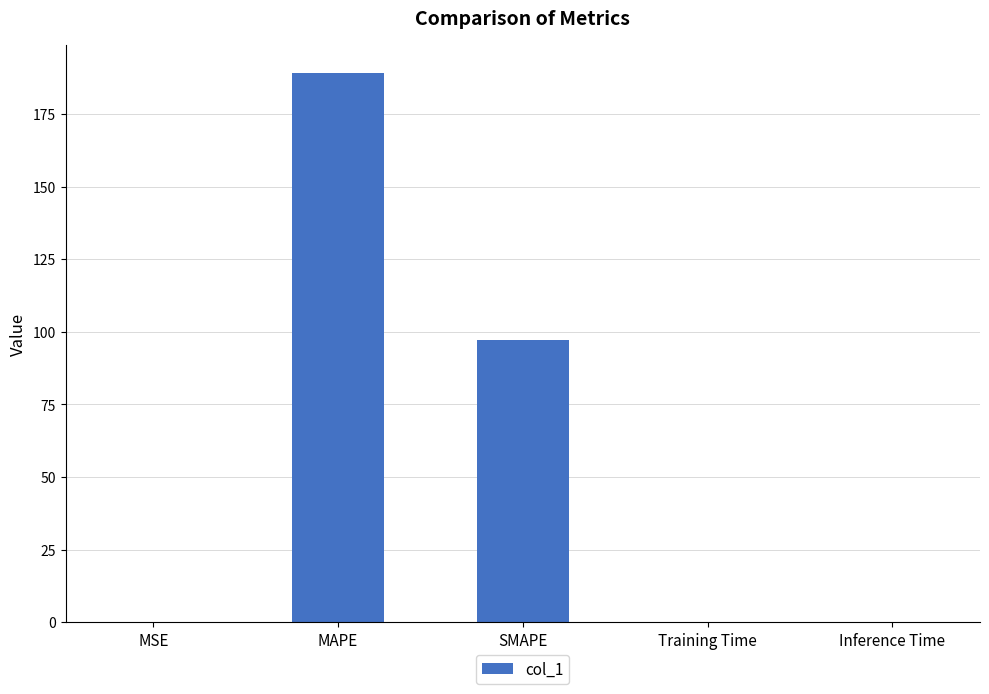

The value at SMAPE is 97.2. True or false?

True